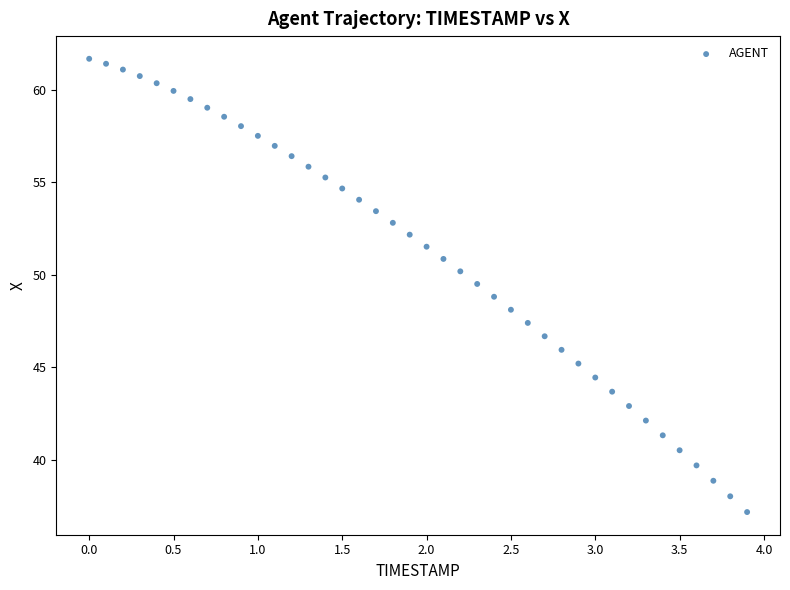

What is the range of X values (max minus min)?

3.9